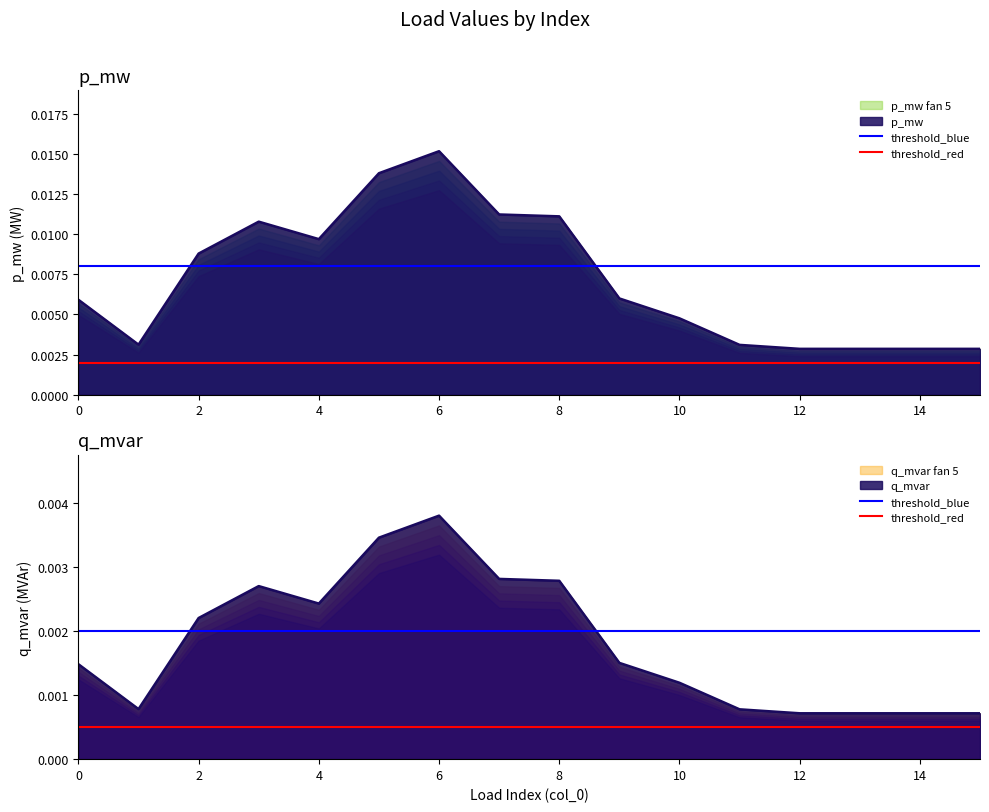

The threshold_red series shows 0.0 at 0. True or false?

False